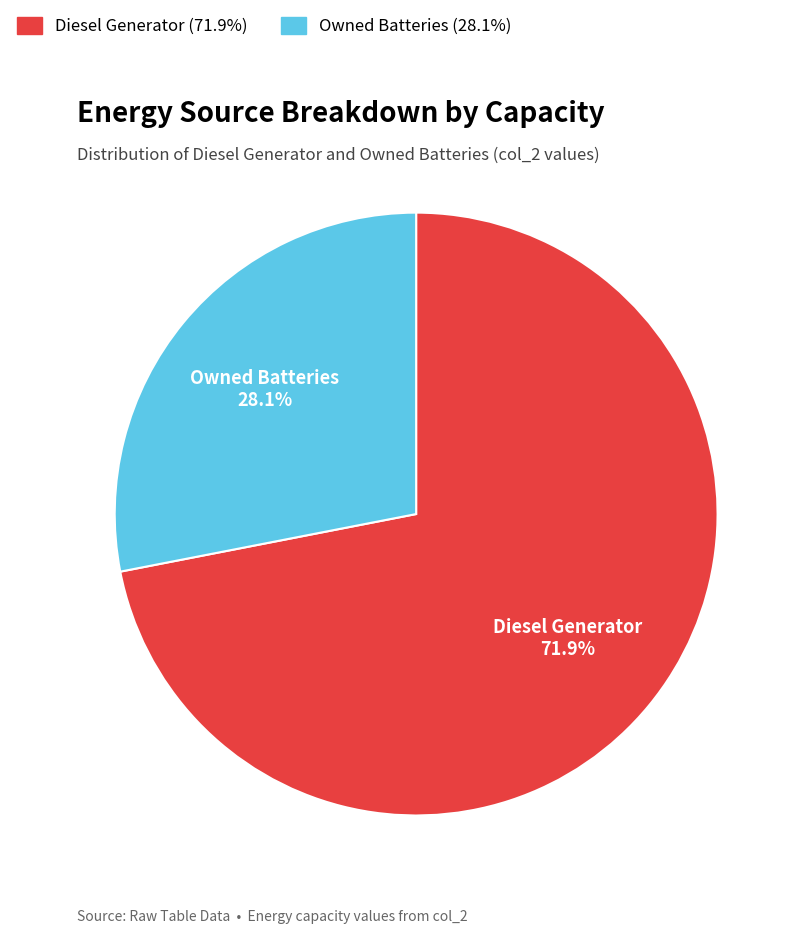

Is there a majority slice in this chart?

Yes